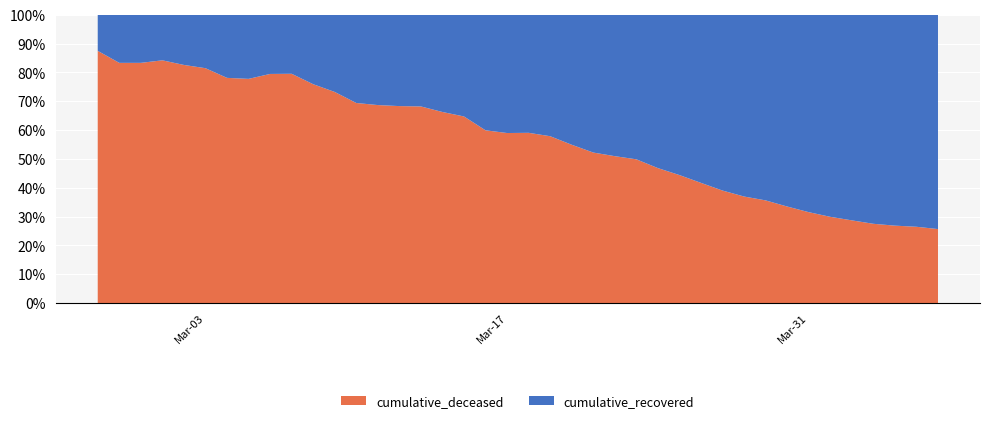

Reading right to left, list all the values displayed in this chart.

cumulative_deceased: 1318	1270	1230	1200	1151	1104	1063	1003	946	890	850	763	690	626	557	478	424	374	323	264	210	169	134	116	103	82	68	59	52	41	35	31	28	25	22	19	16	15	15	14
cumulative_recovered: 3817	3529	3350	3164	2861	2586	2308	1992	1710	1518	1328	1067	864	711	560	460	388	307	235	183	146	113	73	59	48	38	31	26	19	13	9	8	8	7	5	4	3	3	3	2